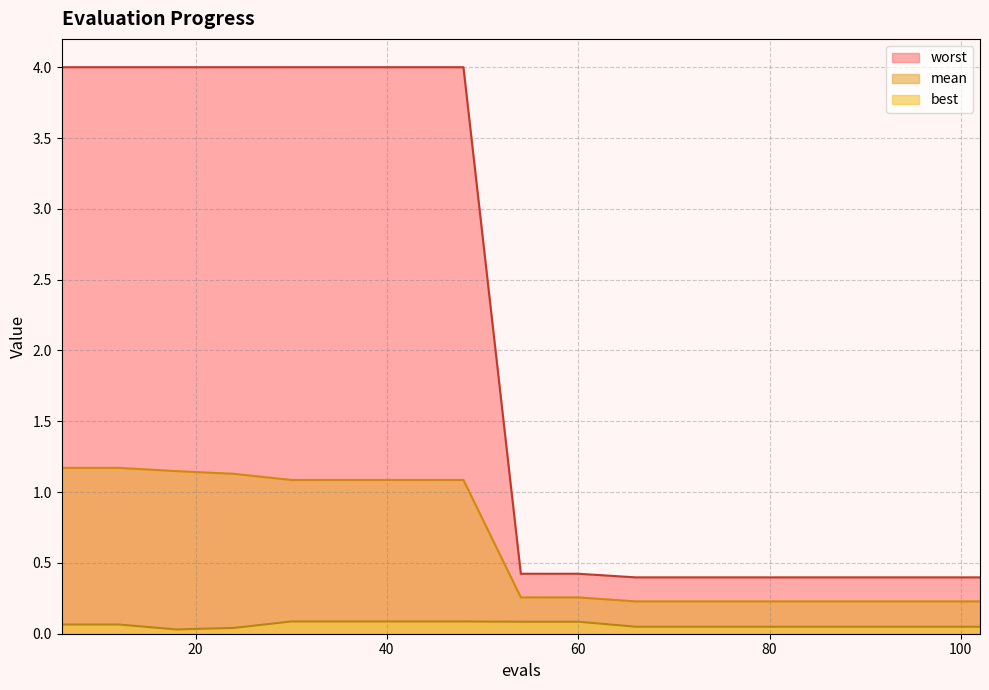

What is the value of the worst point at the 7th from the left?

4.0